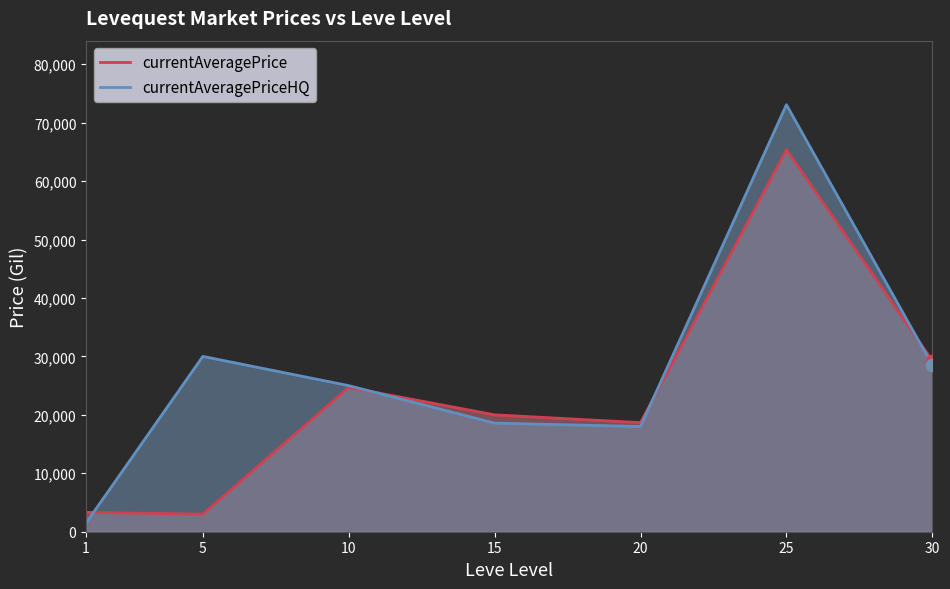

Is the value of currentAveragePrice at 10 greater than the value of currentAveragePriceHQ at 15?

Yes